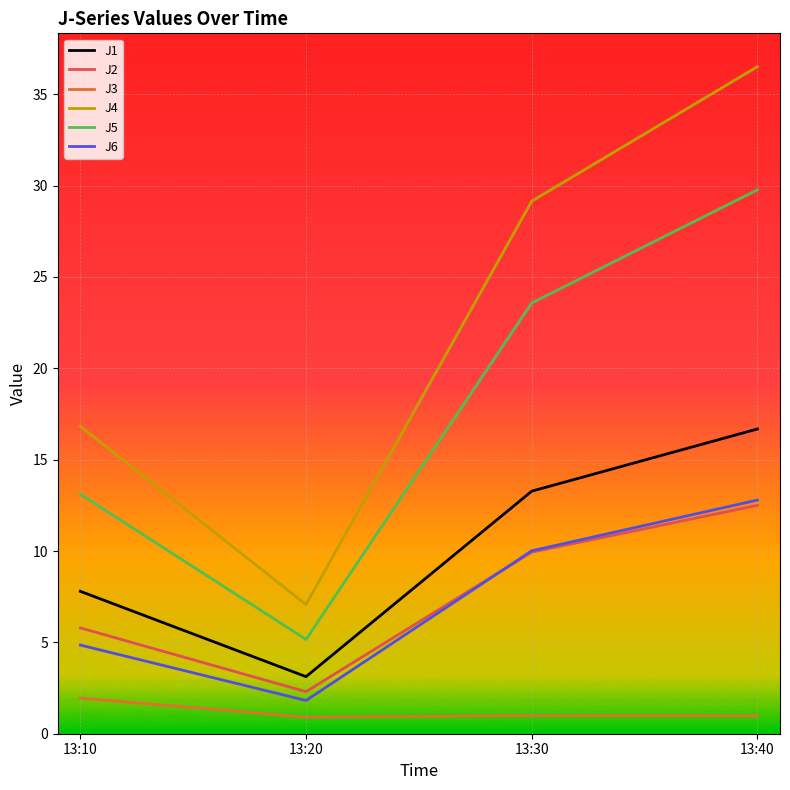

Between which two adjacent categories do J6 and J2 first intersect?

13:20 and 13:30